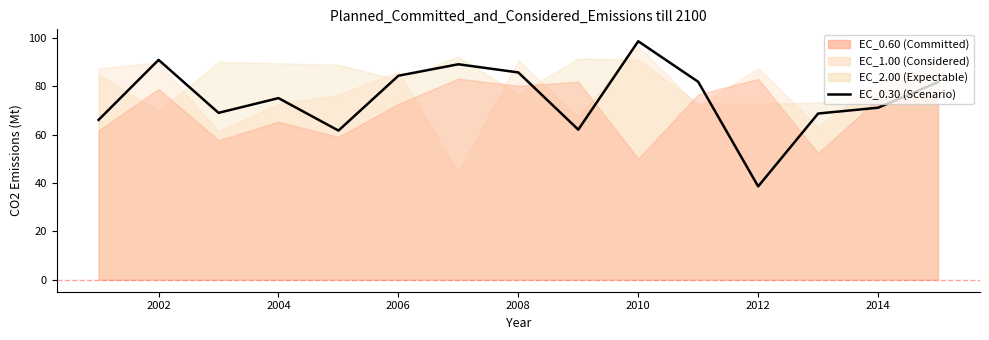

At which category does the chart reach its peak across all series?

2010